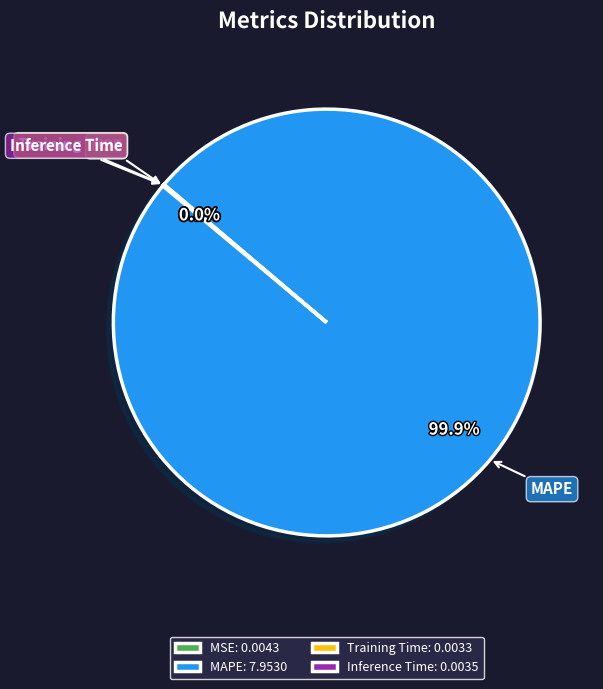

Does MAPE account for over 50% of the chart?

Yes